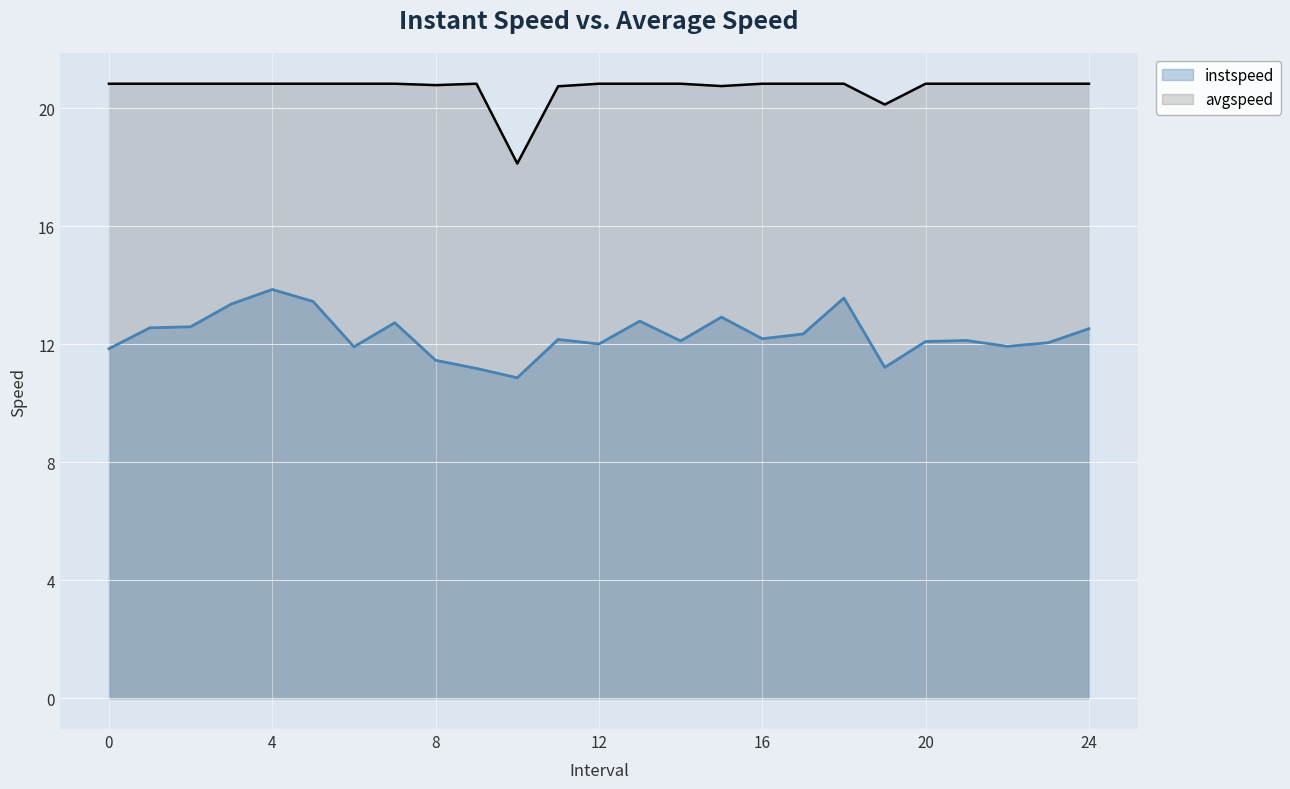

Does the chart display data point markers on the line(s)?

No